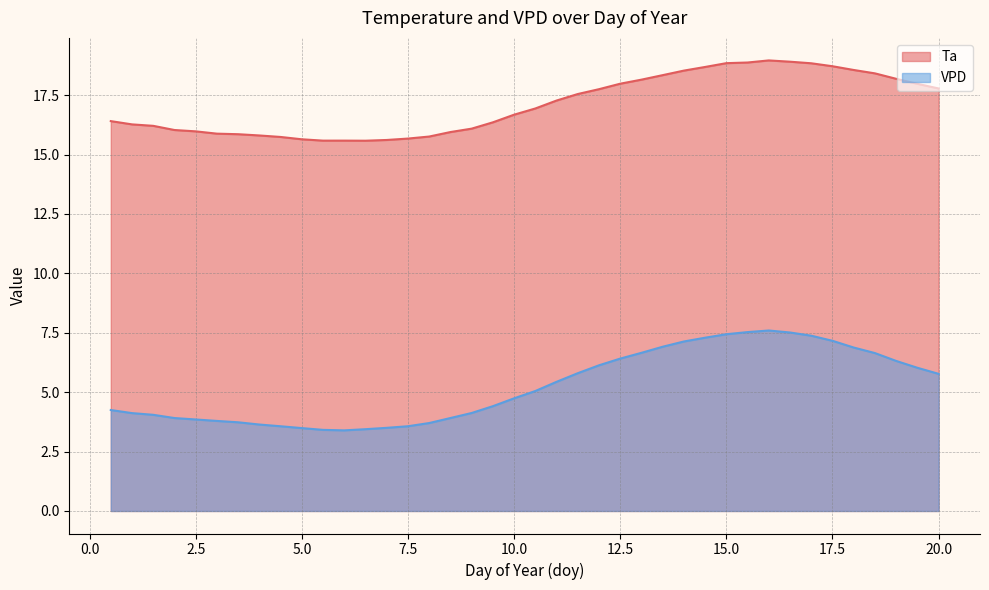

What position from the left is 16.5?

33